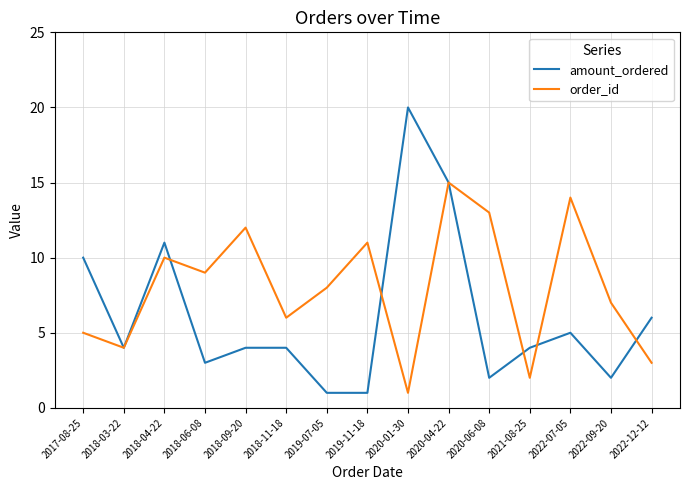

True or false: order_id and amount_ordered cross at least once.

True